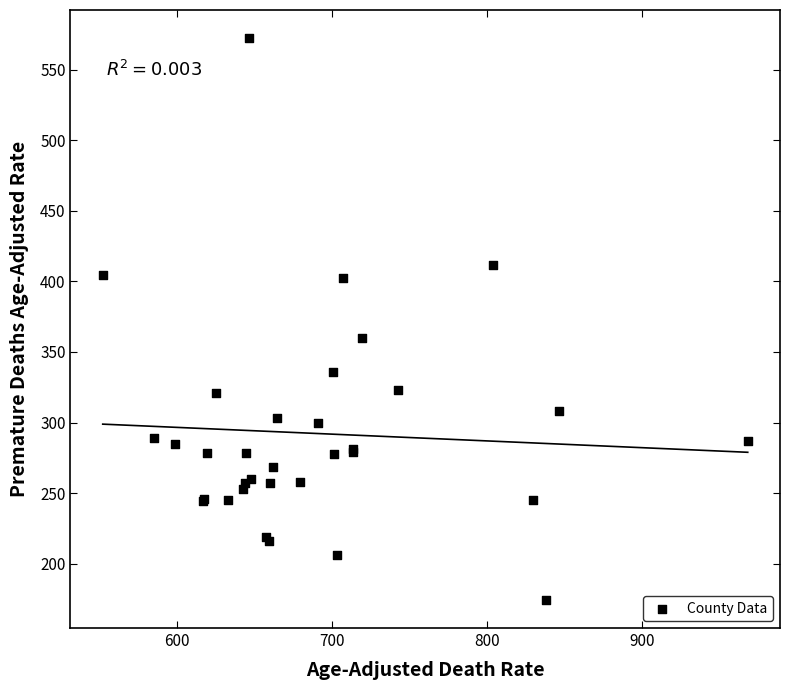

What Y value in the scatter plot is closest to 373?

359.9